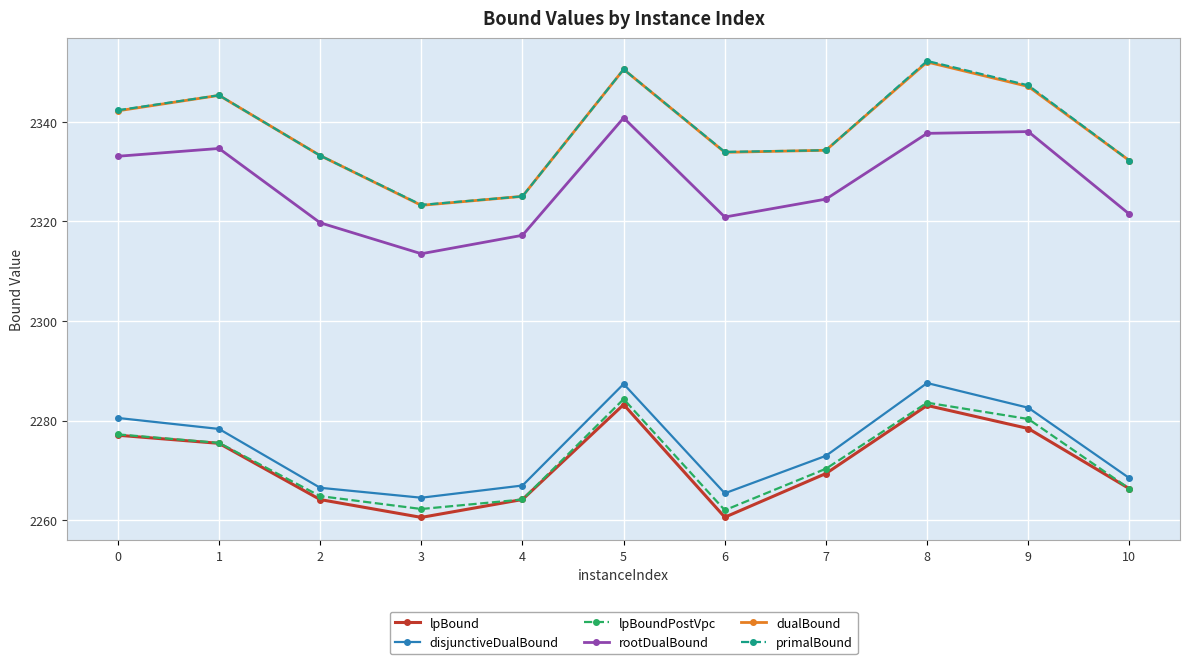

Which series changed the most between 4 and 10?

primalBound